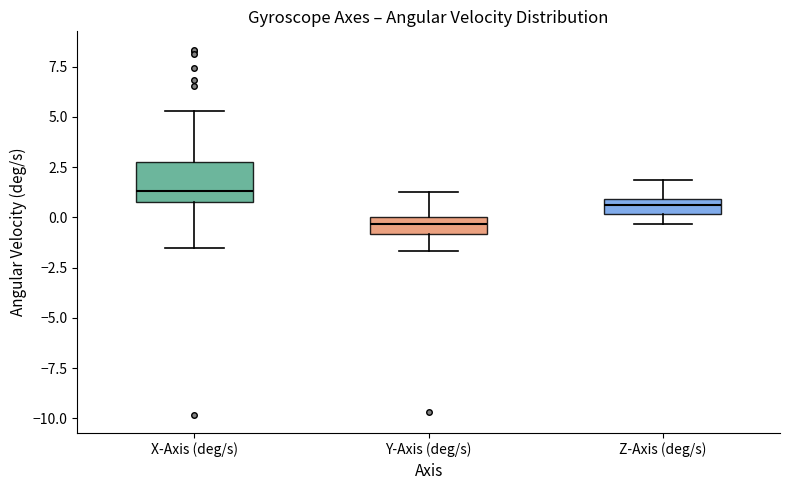

Which box is the tallest, from its lower edge to its upper edge?

X-Axis (deg/s)